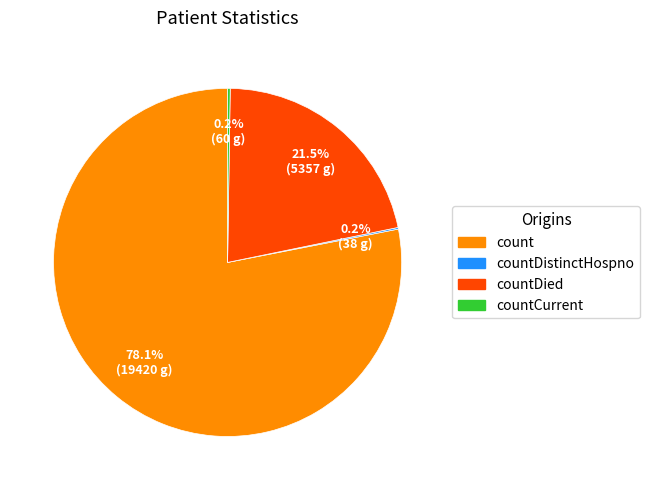

What portion of the pie excludes count?

21.9%